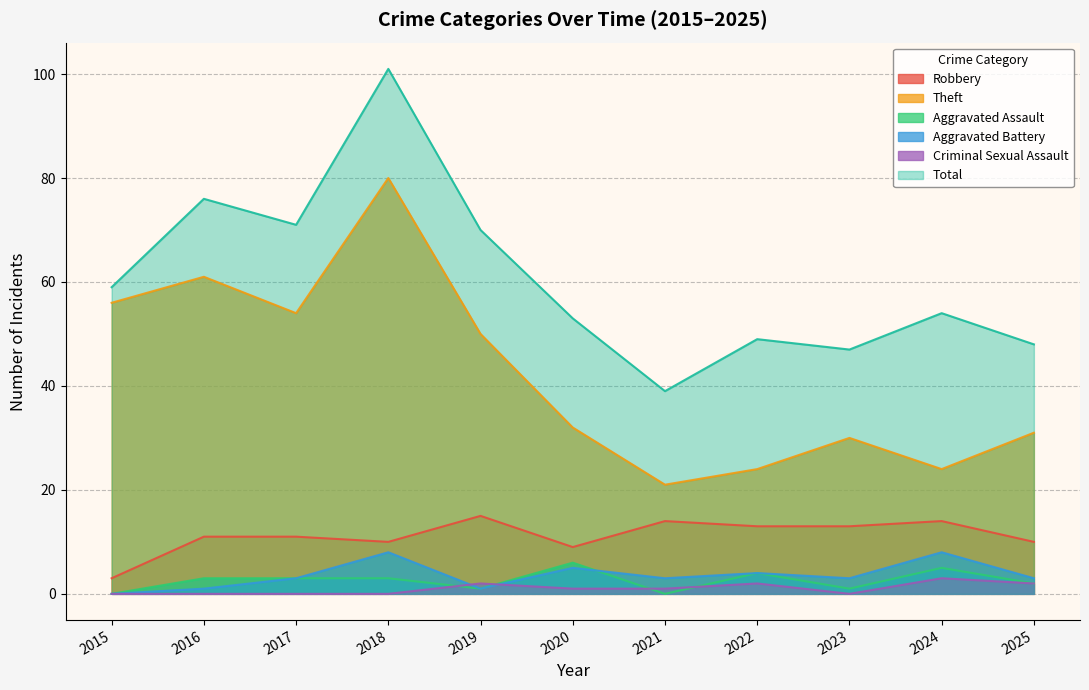

Reading left to right, extract all data points from this chart.

Robbery: 2015=3	2016=11	2017=11	2018=10	2019=15	2020=9	2021=14	2022=13	2023=13	2024=14	2025=10
Theft: 2015=56	2016=61	2017=54	2018=80	2019=50	2020=32	2021=21	2022=24	2023=30	2024=24	2025=31
Aggravated Assault: 2015=0	2016=3	2017=3	2018=3	2019=1	2020=6	2021=0	2022=4	2023=1	2024=5	2025=2
Aggravated Battery: 2015=0	2016=1	2017=3	2018=8	2019=1	2020=5	2021=3	2022=4	2023=3	2024=8	2025=3
Criminal Sexual Assault: 2015=0	2016=0	2017=0	2018=0	2019=2	2020=1	2021=1	2022=2	2023=0	2024=3	2025=2
Total: 2015=59	2016=76	2017=71	2018=101	2019=70	2020=53	2021=39	2022=49	2023=47	2024=54	2025=48